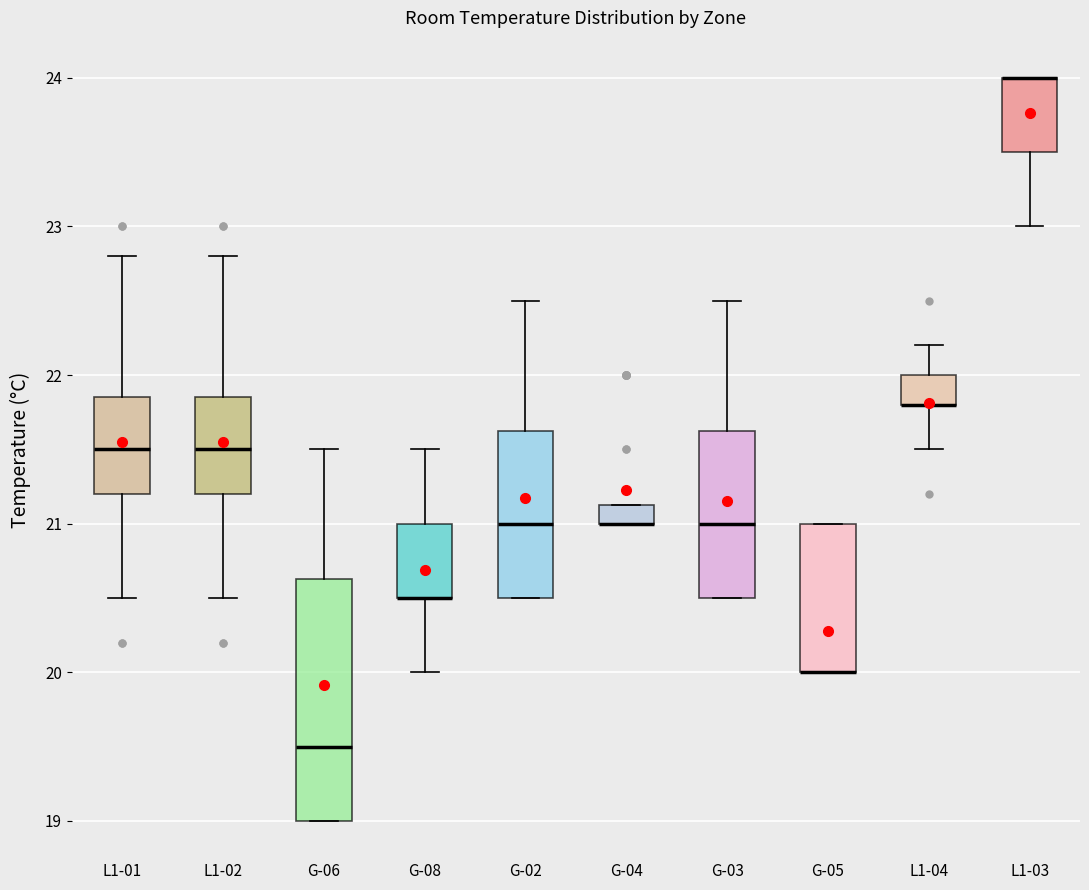

Comparing the boxes themselves (not the whiskers), which one is the tallest?

G-06